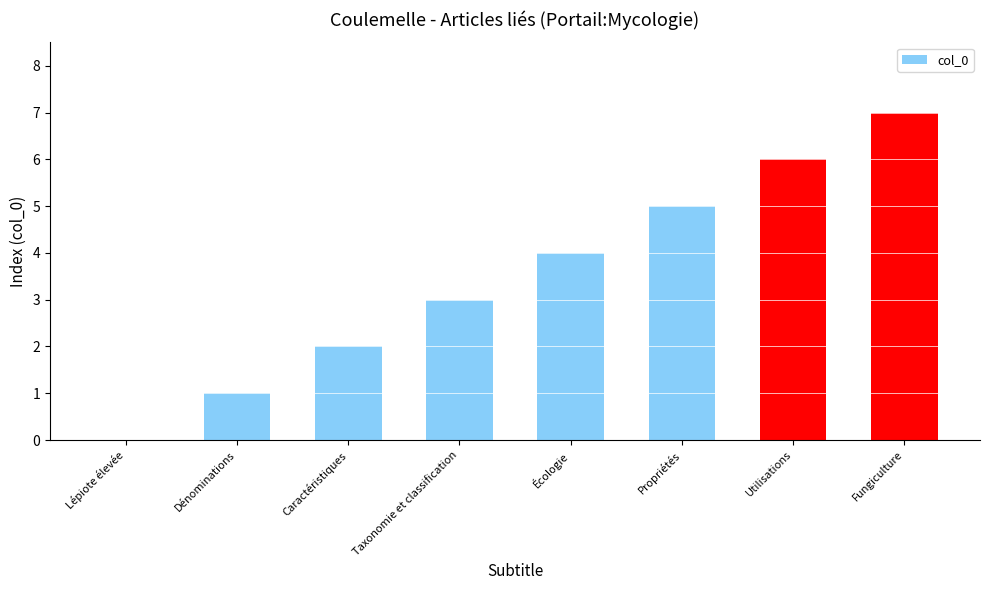

Reading left to right, transcribe all the data shown in this chart.

Lépiote élevée=0	Dénominations=1	Caractéristiques=2	Taxonomie et classification=3	Écologie=4	Propriétés=5	Utilisations=6	Fungiculture=7